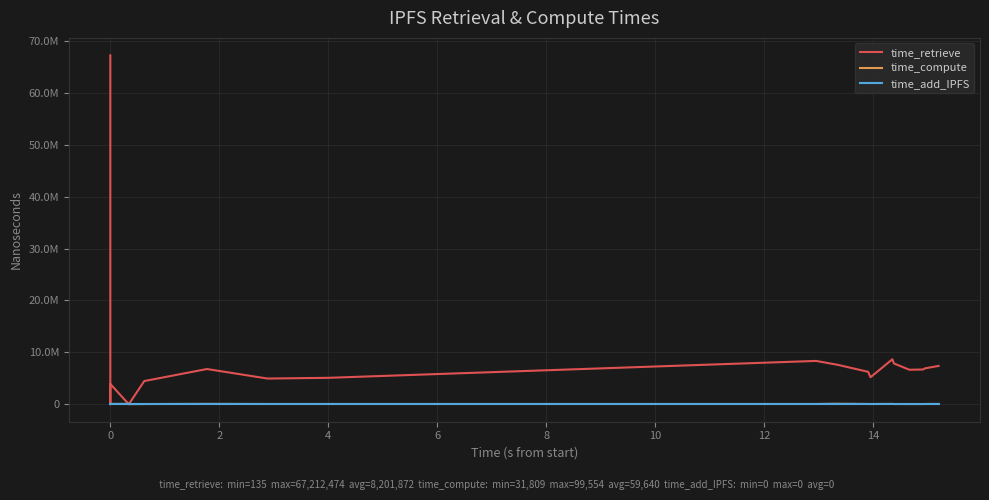

At 14, list the series in order from smallest to largest.

time_add_IPFS, time_compute, time_retrieve